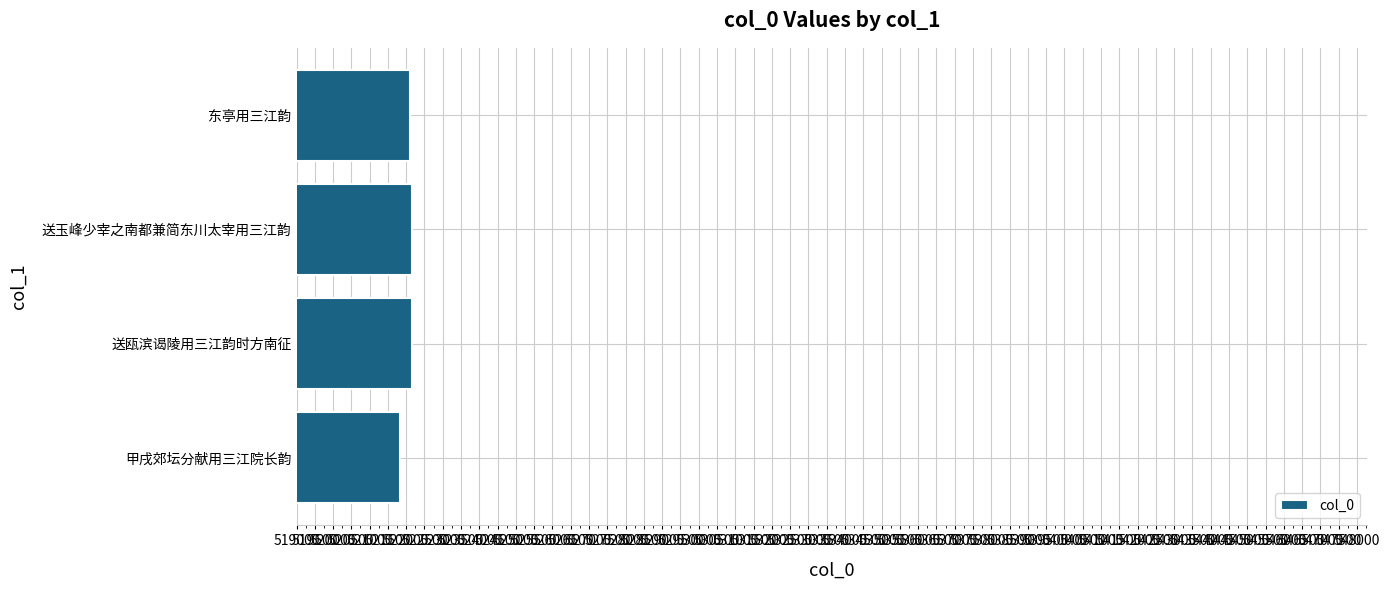

What is the difference between the second highest and second lowest values?

47